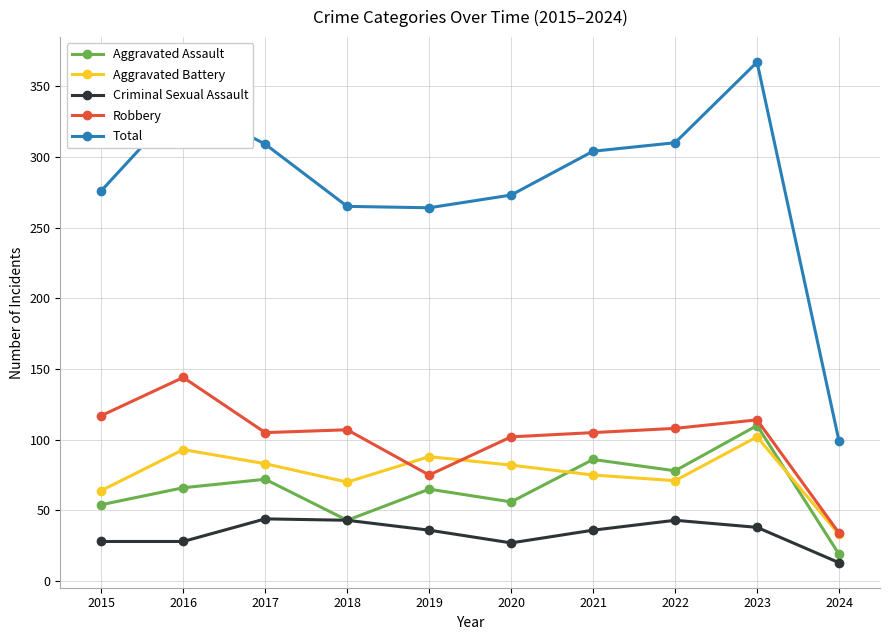

What is the value of the Criminal Sexual Assault point at the 2nd from the left?

28